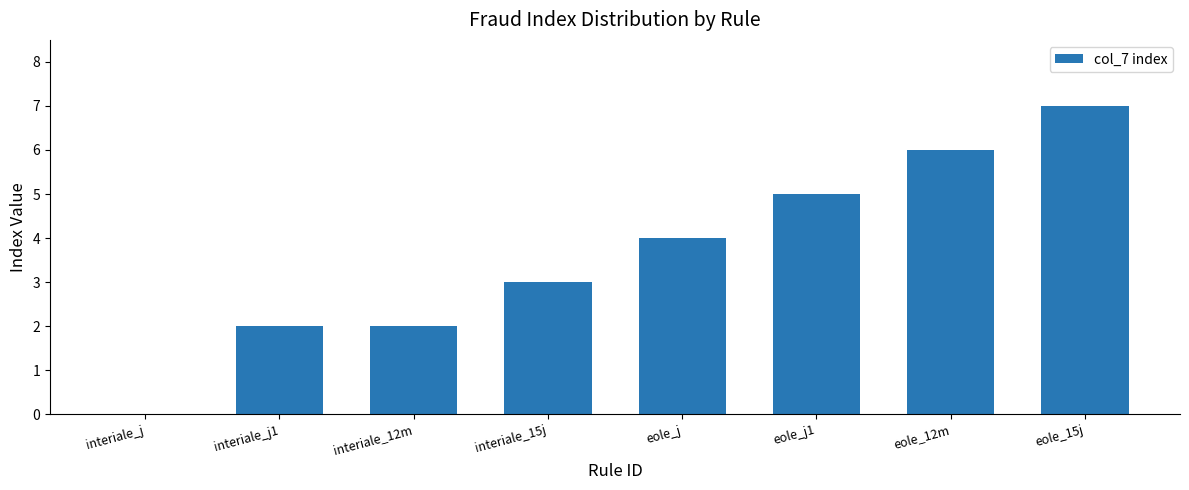

What is the greatest value displayed?

7